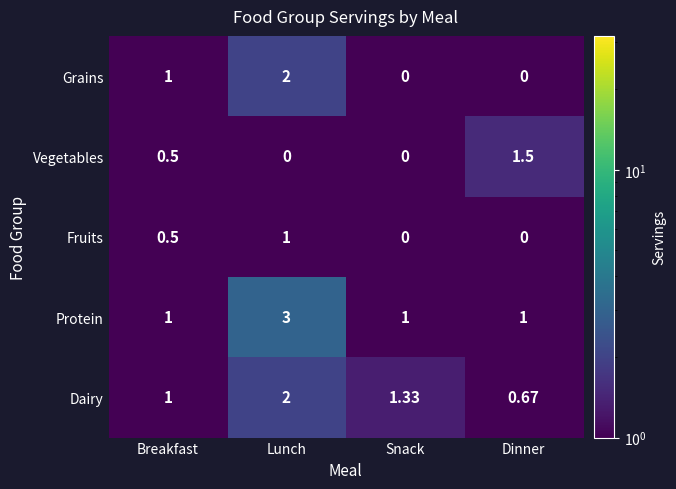

Which category has the highest value in the Fruits series?

Lunch